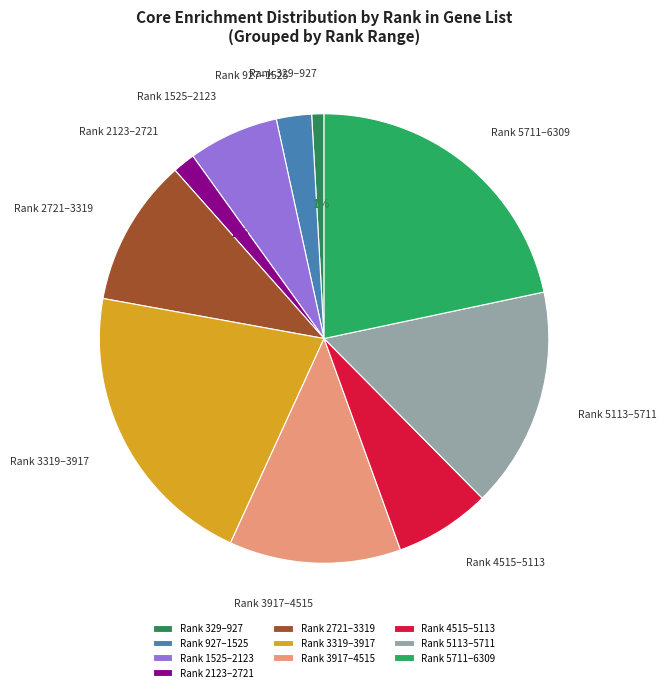

Which category has the smallest portion of the pie?

Rank 329–927